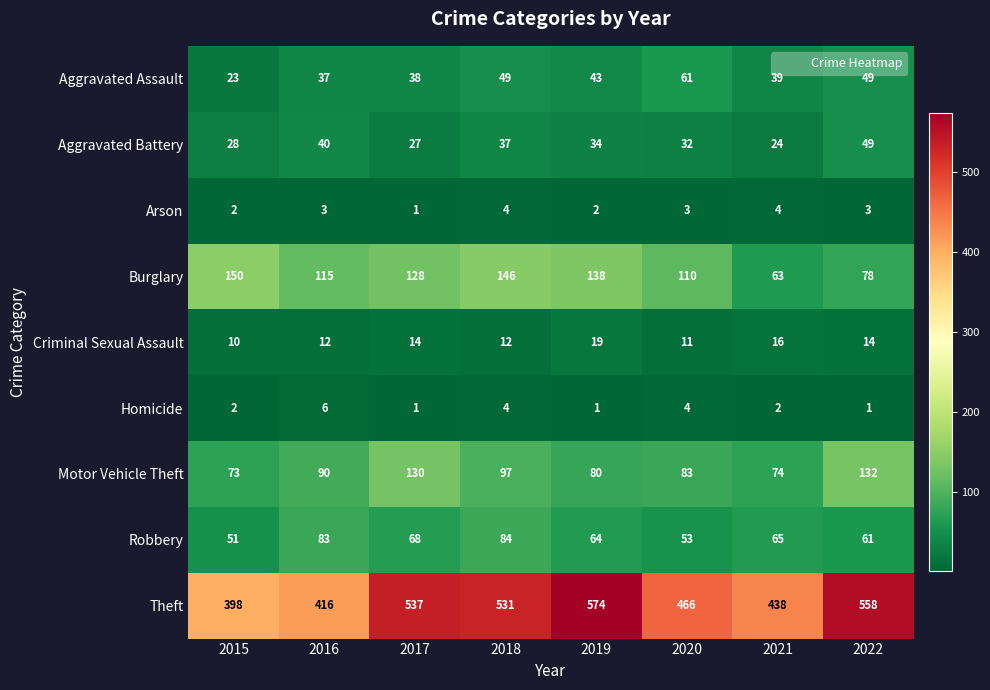

Which series has the largest range (max minus min)?

Theft